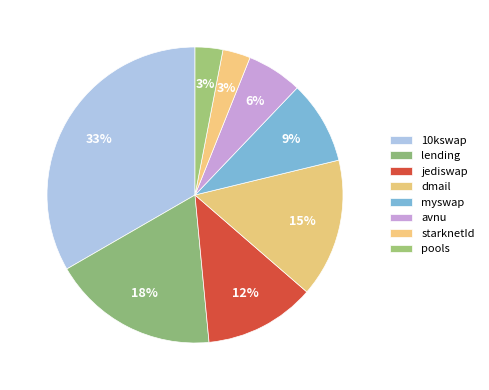

How many slices are in this pie chart?

8